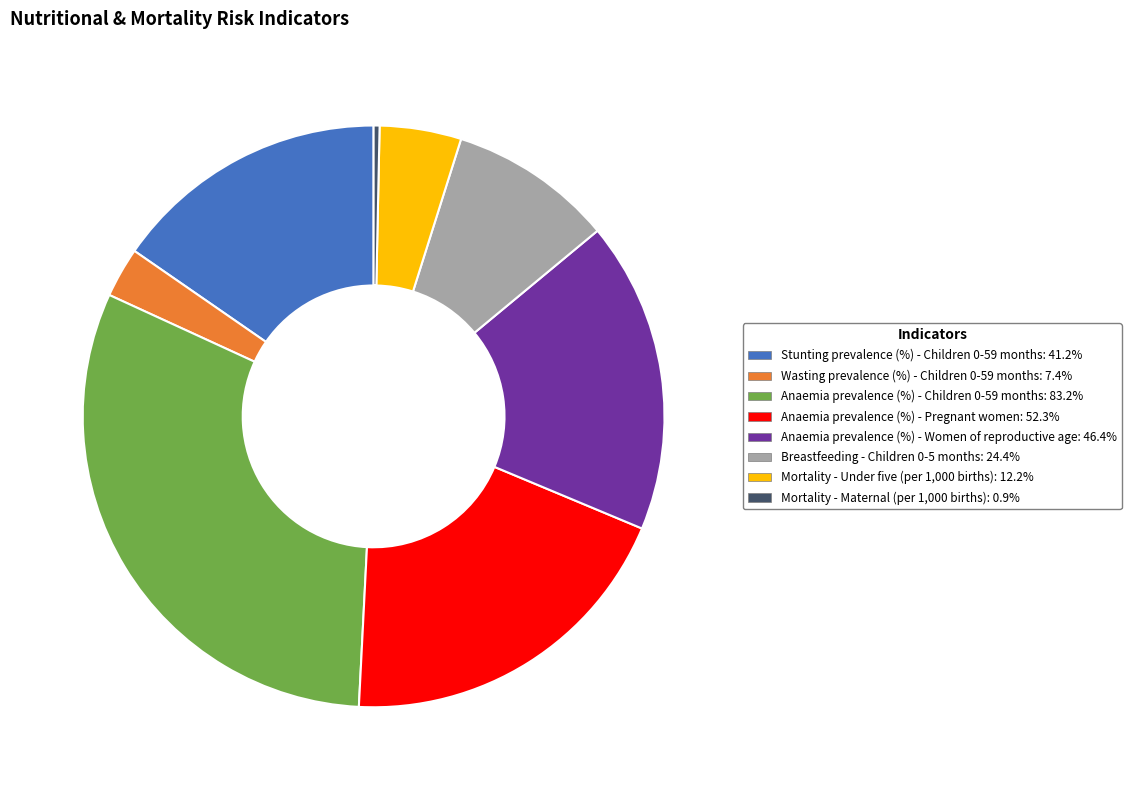

Does Anaemia prevalence (%) - Pregnant women: 52.3% represent more than half of the total?

No